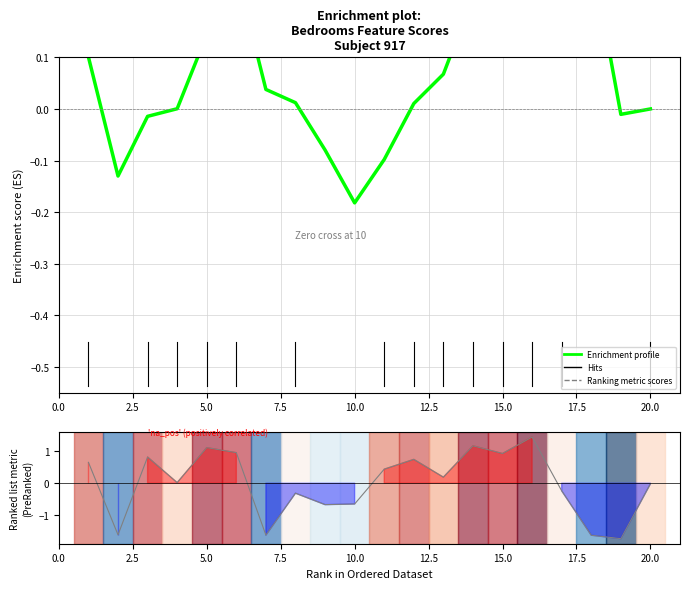

True or false: Ranking metric scores has more than 1 points higher than both neighbors.

True